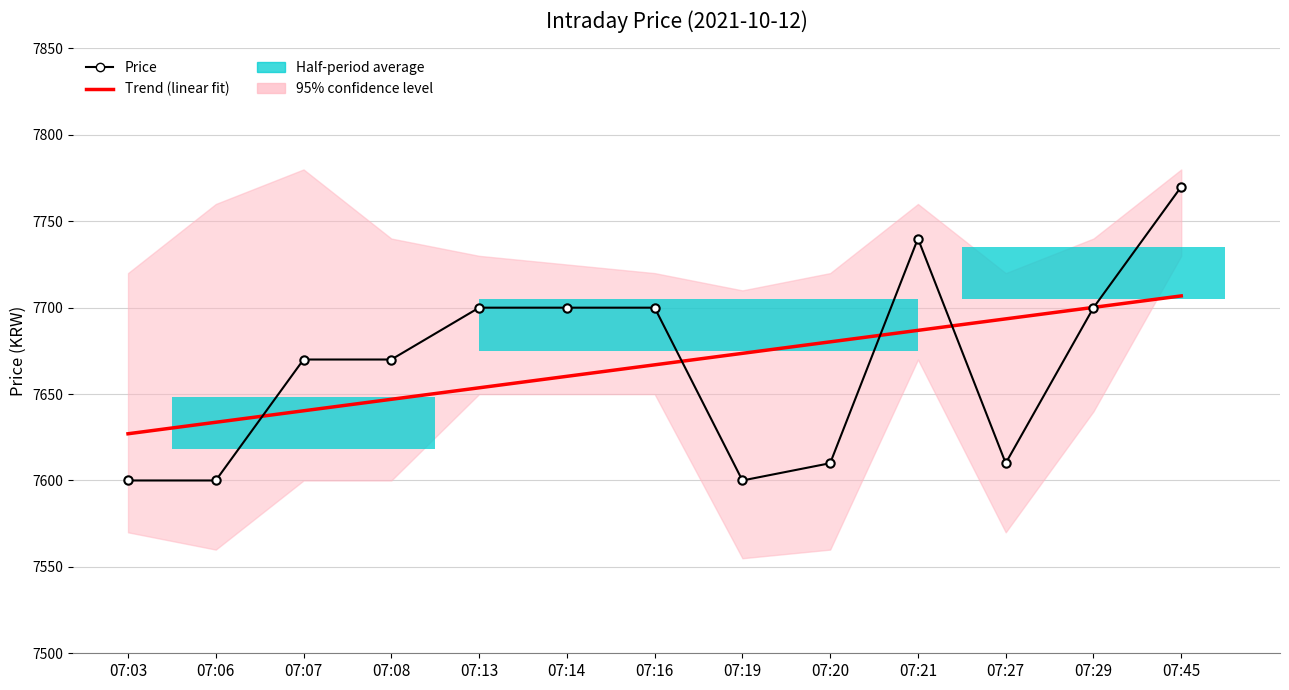

Reading left to right, list all the values displayed in this chart.

Trend (linear fit): 7627.0	7633.7	7640.3	7647.0	7653.6	7660.3	7666.9	7673.6	7680.2	7686.9	7693.5	7700.2	7706.8
Price: 7600.0	7600.0	7670.0	7670.0	7700.0	7700.0	7700.0	7600.0	7610.0	7740.0	7610.0	7700.0	7770.0